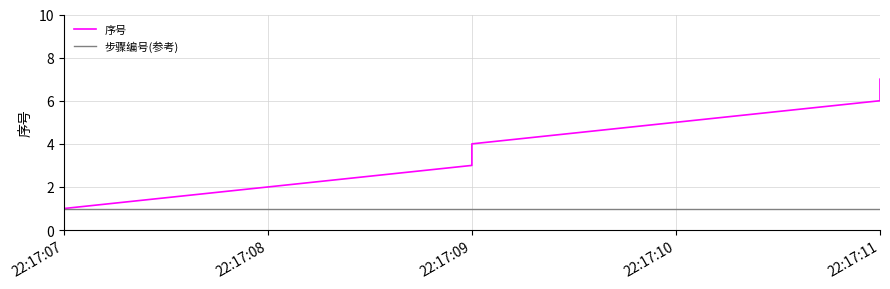

Count the 序号 values in the range 2 to 6.

5